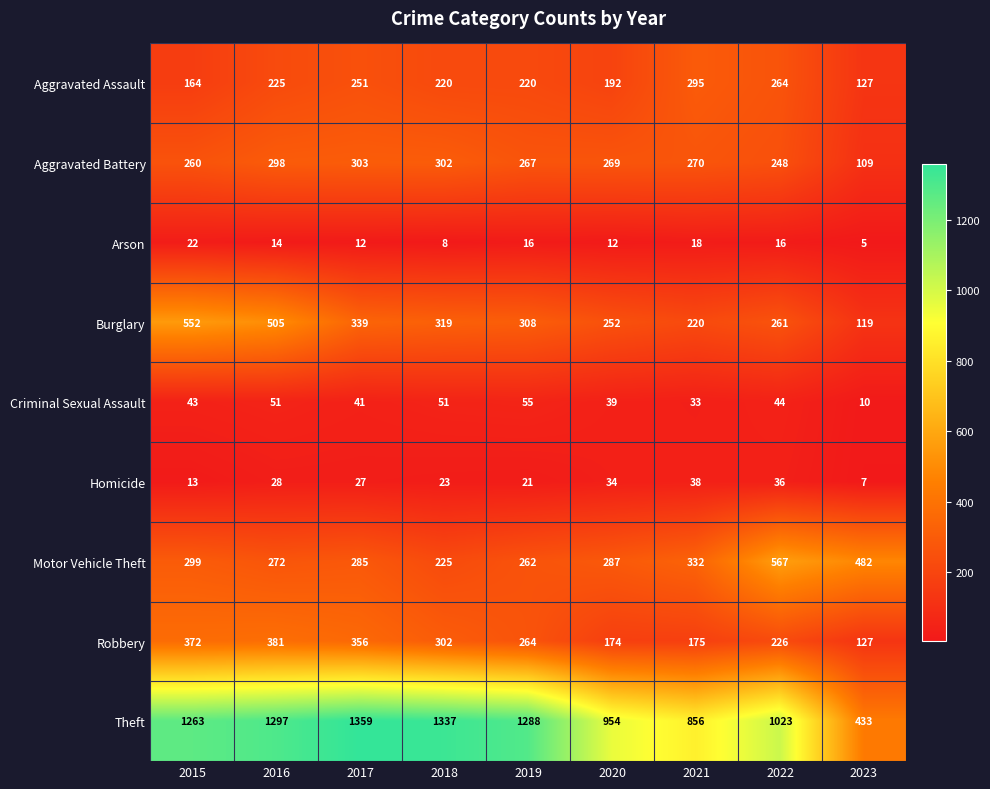

Which series has the largest range (max minus min)?

Theft